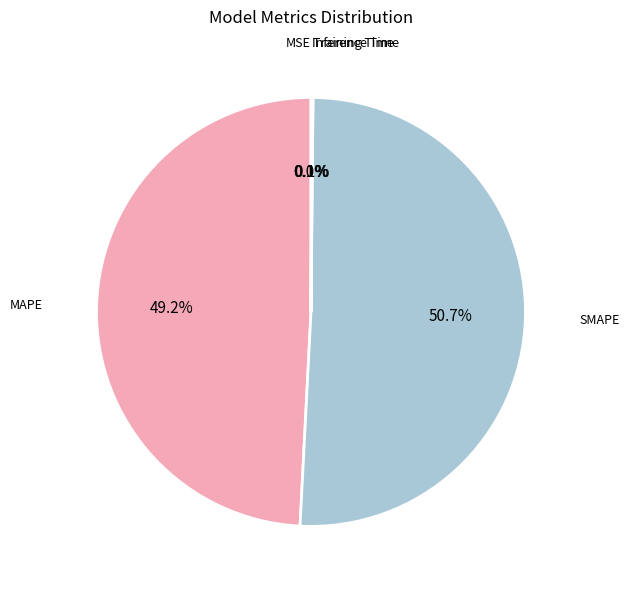

Which category has the biggest portion of the pie?

SMAPE